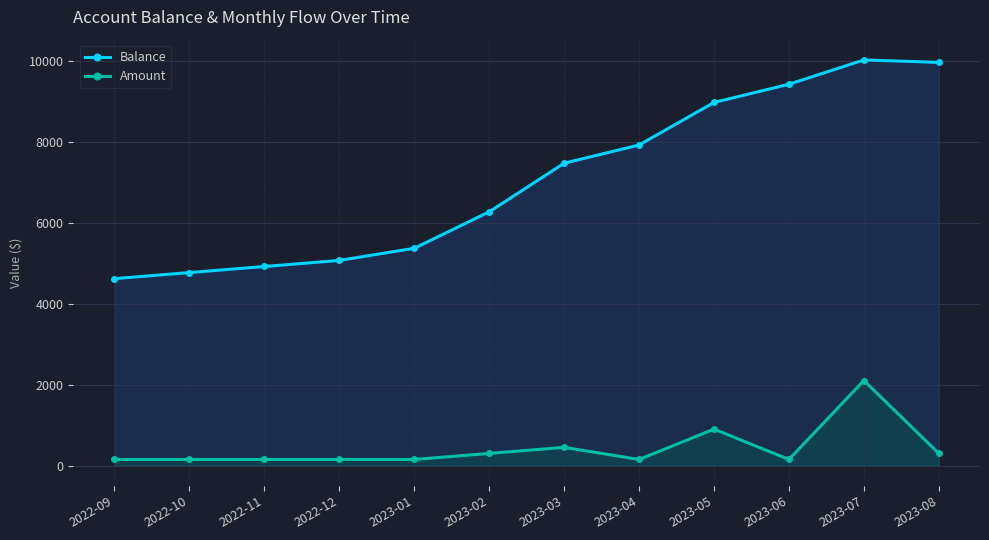

Which series has the largest total across all categories?

Balance